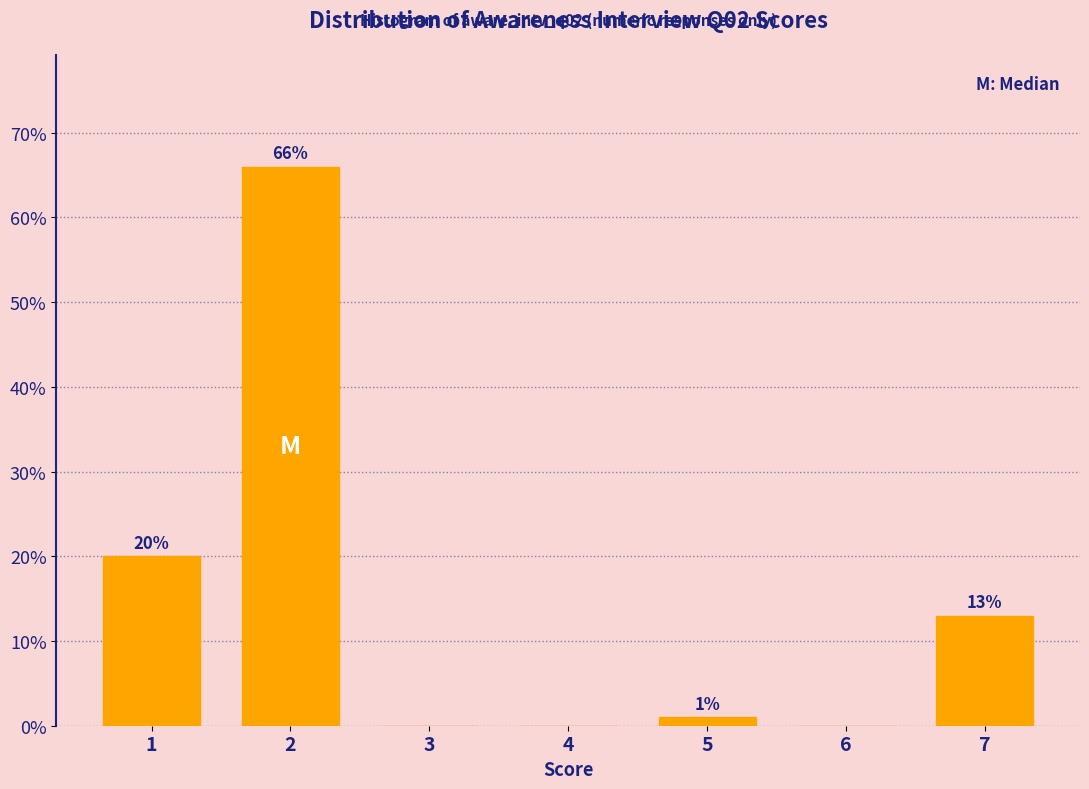

Reading left to right, what are all the values shown in this chart?

1=20	2=66	3=0	4=0	5=1	6=0	7=13